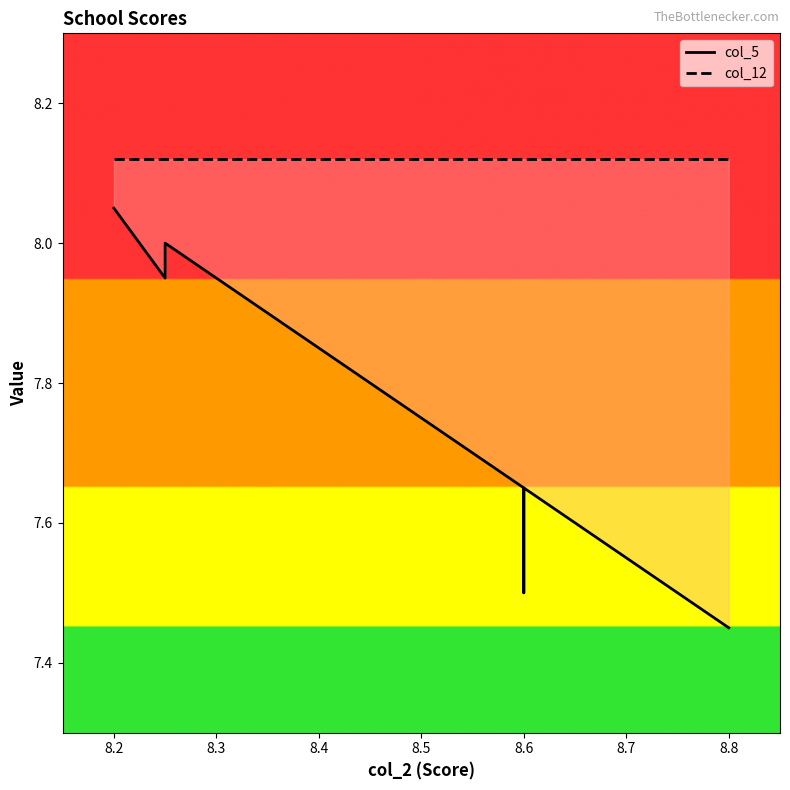

Which series has the largest range (max minus min)?

col_5